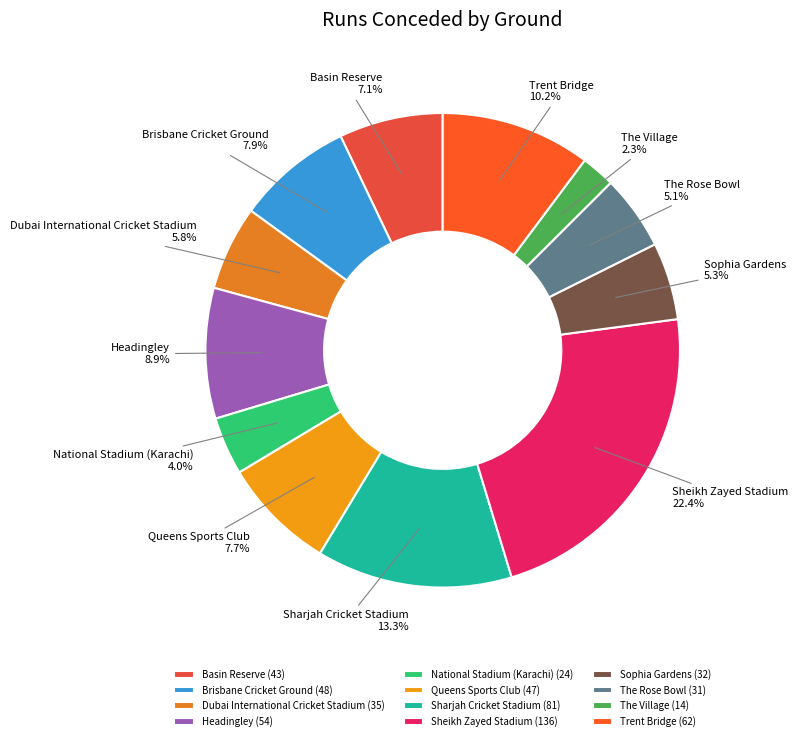

What percentage do The Village and Brisbane Cricket Ground together represent?

10.2%